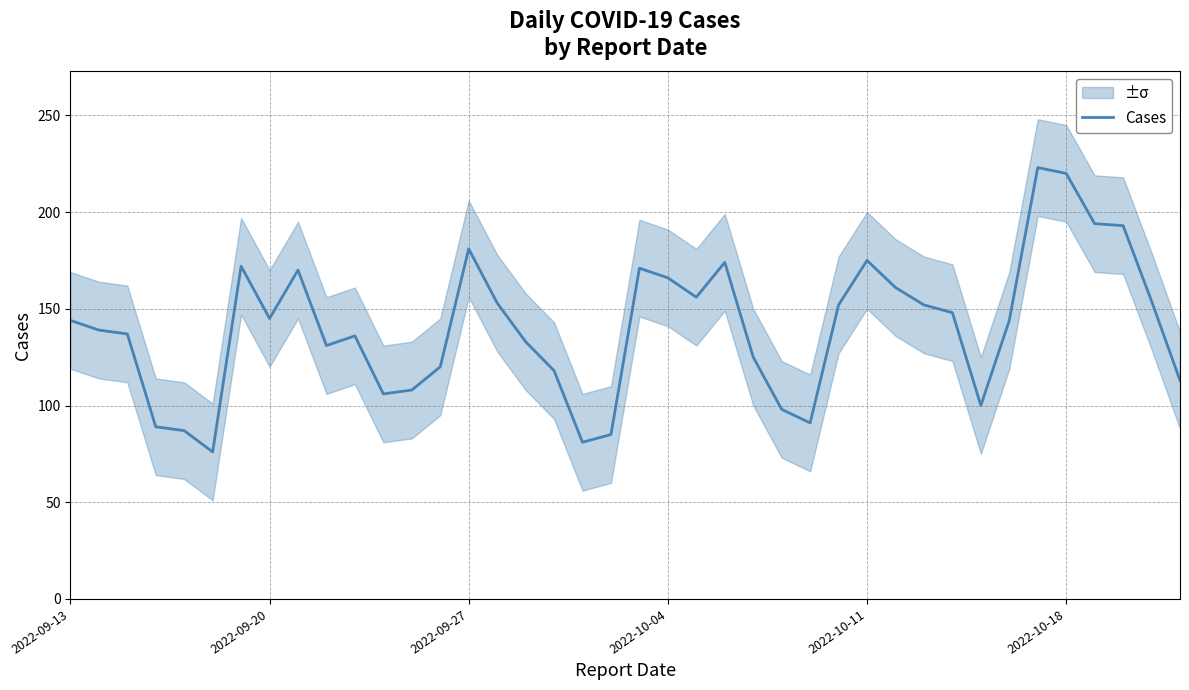

What is the lowest value of the Cases series?

76